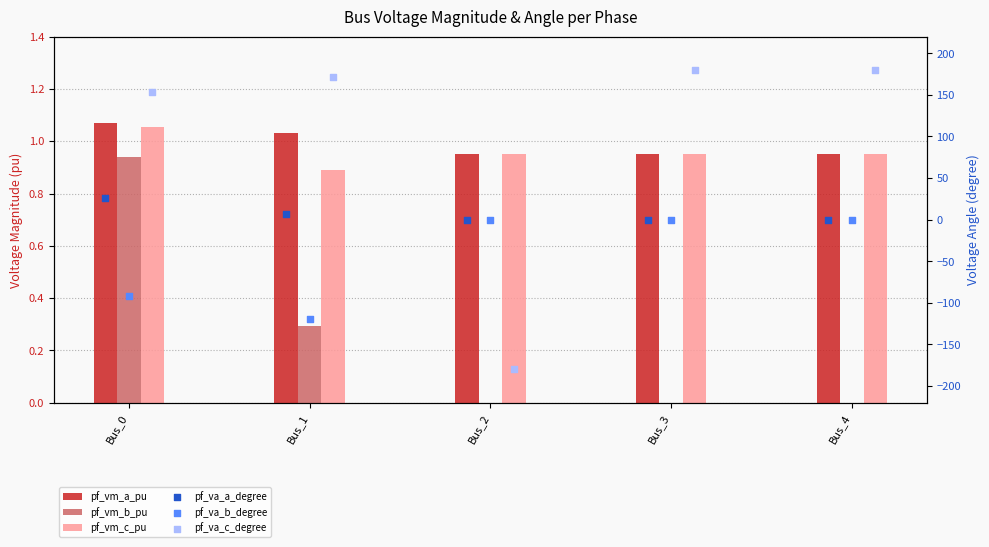

Which series has the widest spread of Y values?

pf_va_c_degree